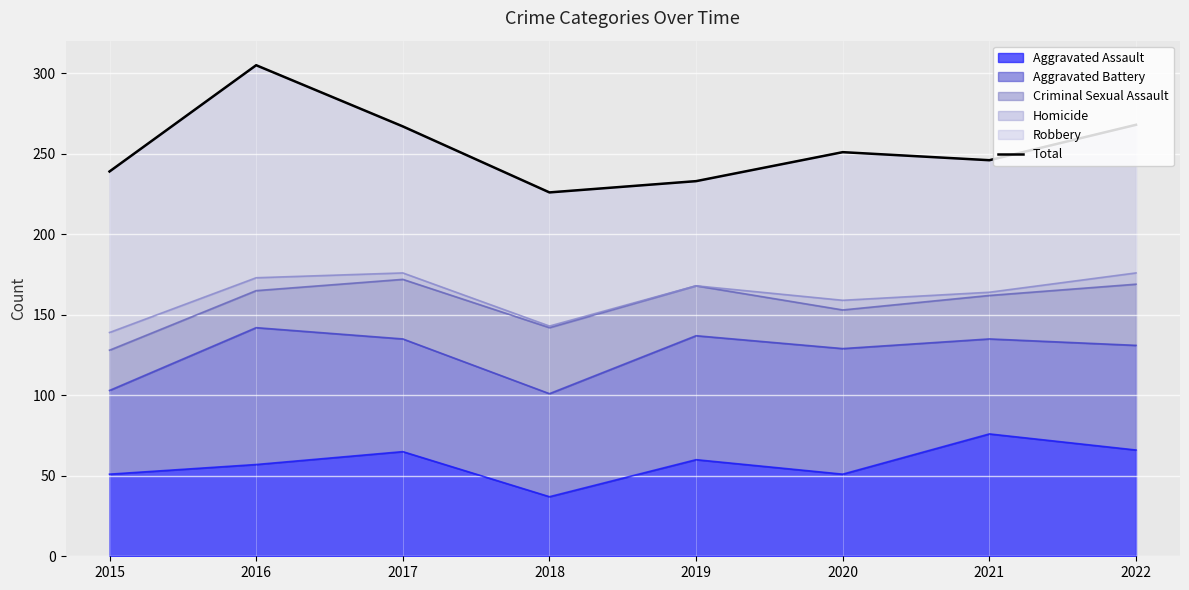

What is the value of the 7th point from the left?

246